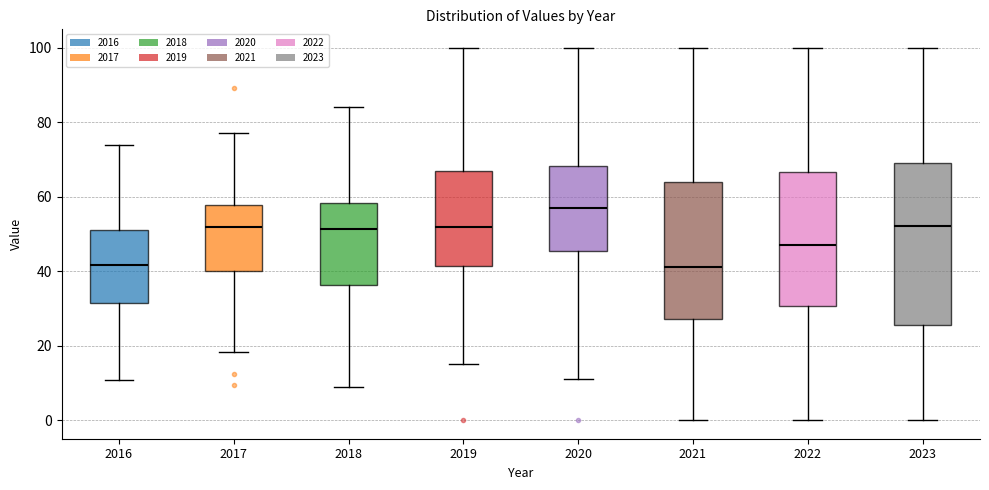

Comparing the boxes themselves (not the whiskers), which one is the tallest?

2023